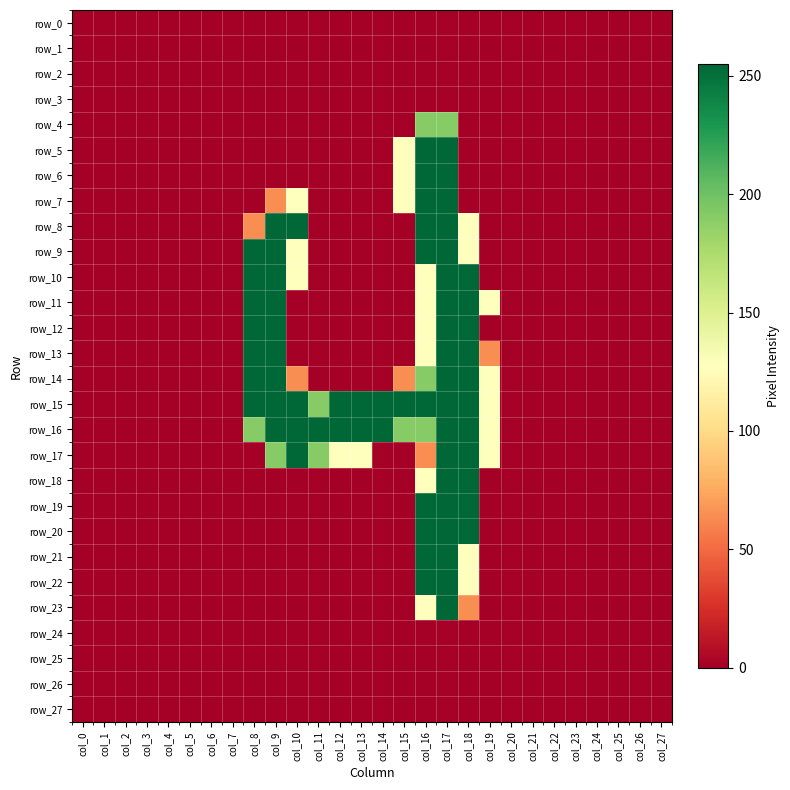

Reading left to right, what are all the values shown in this chart?

row_0: 0	0	0	0	0	0	0	0	0	0	0	0	0	0	0	0	0	0	0	0	0	0	0	0	0	0	0	0
row_1: 0	0	0	0	0	0	0	0	0	0	0	0	0	0	0	0	0	0	0	0	0	0	0	0	0	0	0	0
row_2: 0	0	0	0	0	0	0	0	0	0	0	0	0	0	0	0	0	0	0	0	0	0	0	0	0	0	0	0
row_3: 0	0	0	0	0	0	0	0	0	0	0	0	0	0	0	0	0	0	0	0	0	0	0	0	0	0	0	0
row_4: 0	0	0	0	0	0	0	0	0	0	0	0	0	0	0	0	191	191	0	0	0	0	0	0	0	0	0	0
row_5: 0	0	0	0	0	0	0	0	0	0	0	0	0	0	0	128	255	255	0	0	0	0	0	0	0	0	0	0
row_6: 0	0	0	0	0	0	0	0	0	0	0	0	0	0	0	128	255	255	0	0	0	0	0	0	0	0	0	0
row_7: 0	0	0	0	0	0	0	0	0	64	128	0	0	0	0	128	255	255	0	0	0	0	0	0	0	0	0	0
row_8: 0	0	0	0	0	0	0	0	64	255	255	0	0	0	0	0	255	255	128	0	0	0	0	0	0	0	0	0
row_9: 0	0	0	0	0	0	0	0	255	255	128	0	0	0	0	0	255	255	128	0	0	0	0	0	0	0	0	0
row_10: 0	0	0	0	0	0	0	0	255	255	128	0	0	0	0	0	128	255	255	0	0	0	0	0	0	0	0	0
row_11: 0	0	0	0	0	0	0	0	255	255	0	0	0	0	0	0	128	255	255	128	0	0	0	0	0	0	0	0
row_12: 0	0	0	0	0	0	0	0	255	255	0	0	0	0	0	0	128	255	255	0	0	0	0	0	0	0	0	0
row_13: 0	0	0	0	0	0	0	0	255	255	0	0	0	0	0	0	128	255	255	64	0	0	0	0	0	0	0	0
row_14: 0	0	0	0	0	0	0	0	255	255	64	0	0	0	0	64	191	255	255	128	0	0	0	0	0	0	0	0
row_15: 0	0	0	0	0	0	0	0	255	255	255	191	255	255	255	255	255	255	255	128	0	0	0	0	0	0	0	0
row_16: 0	0	0	0	0	0	0	0	191	255	255	255	255	255	255	191	191	255	255	128	0	0	0	0	0	0	0	0
row_17: 0	0	0	0	0	0	0	0	0	191	255	191	128	128	0	0	64	255	255	128	0	0	0	0	0	0	0	0
row_18: 0	0	0	0	0	0	0	0	0	0	0	0	0	0	0	0	128	255	255	0	0	0	0	0	0	0	0	0
row_19: 0	0	0	0	0	0	0	0	0	0	0	0	0	0	0	0	255	255	255	0	0	0	0	0	0	0	0	0
row_20: 0	0	0	0	0	0	0	0	0	0	0	0	0	0	0	0	255	255	255	0	0	0	0	0	0	0	0	0
row_21: 0	0	0	0	0	0	0	0	0	0	0	0	0	0	0	0	255	255	128	0	0	0	0	0	0	0	0	0
row_22: 0	0	0	0	0	0	0	0	0	0	0	0	0	0	0	0	255	255	128	0	0	0	0	0	0	0	0	0
row_23: 0	0	0	0	0	0	0	0	0	0	0	0	0	0	0	0	128	255	64	0	0	0	0	0	0	0	0	0
row_24: 0	0	0	0	0	0	0	0	0	0	0	0	0	0	0	0	0	0	0	0	0	0	0	0	0	0	0	0
row_25: 0	0	0	0	0	0	0	0	0	0	0	0	0	0	0	0	0	0	0	0	0	0	0	0	0	0	0	0
row_26: 0	0	0	0	0	0	0	0	0	0	0	0	0	0	0	0	0	0	0	0	0	0	0	0	0	0	0	0
row_27: 0	0	0	0	0	0	0	0	0	0	0	0	0	0	0	0	0	0	0	0	0	0	0	0	0	0	0	0